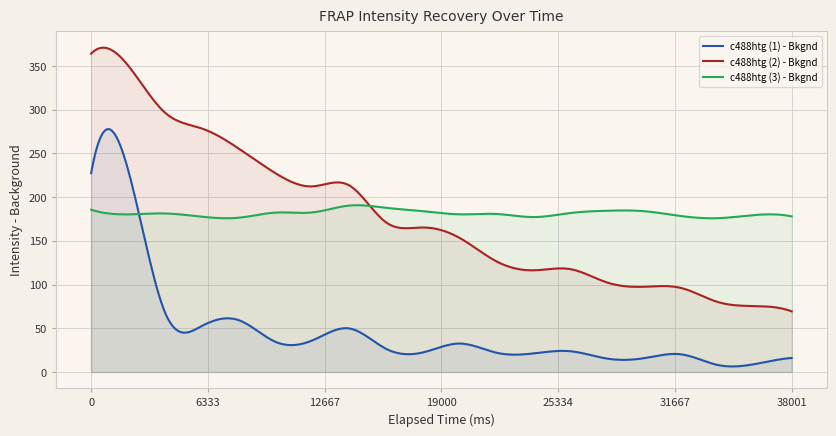

What is the difference between the second highest and minimum values in the c488htg (1) - Bkgnd series?

271.2